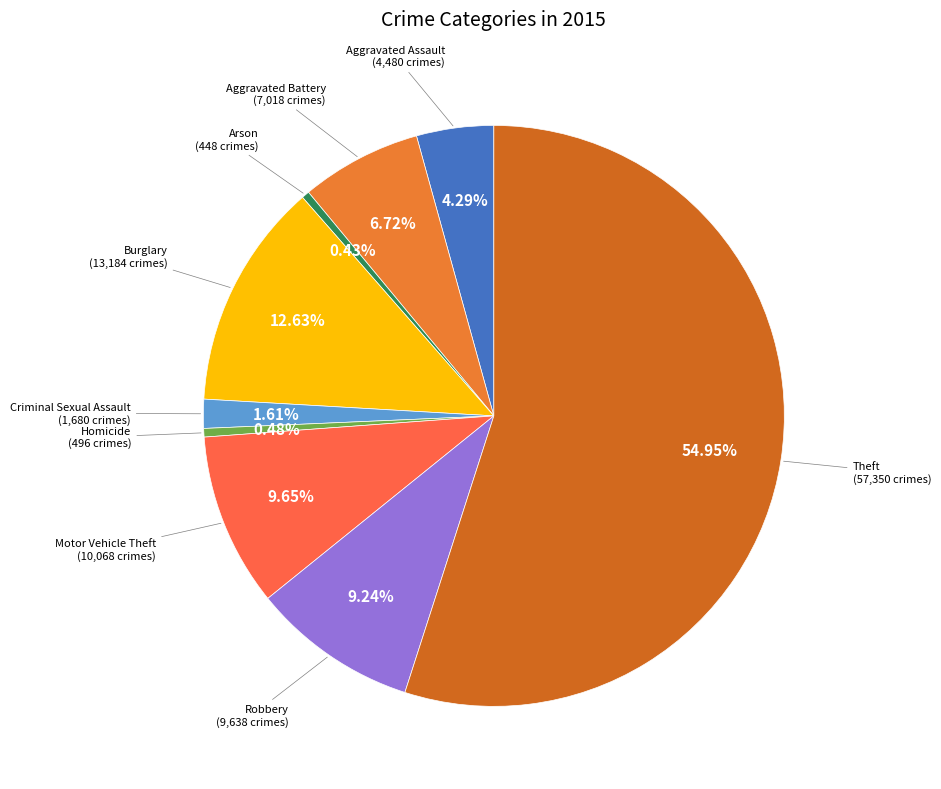

Count the number of slices in the pie.

9